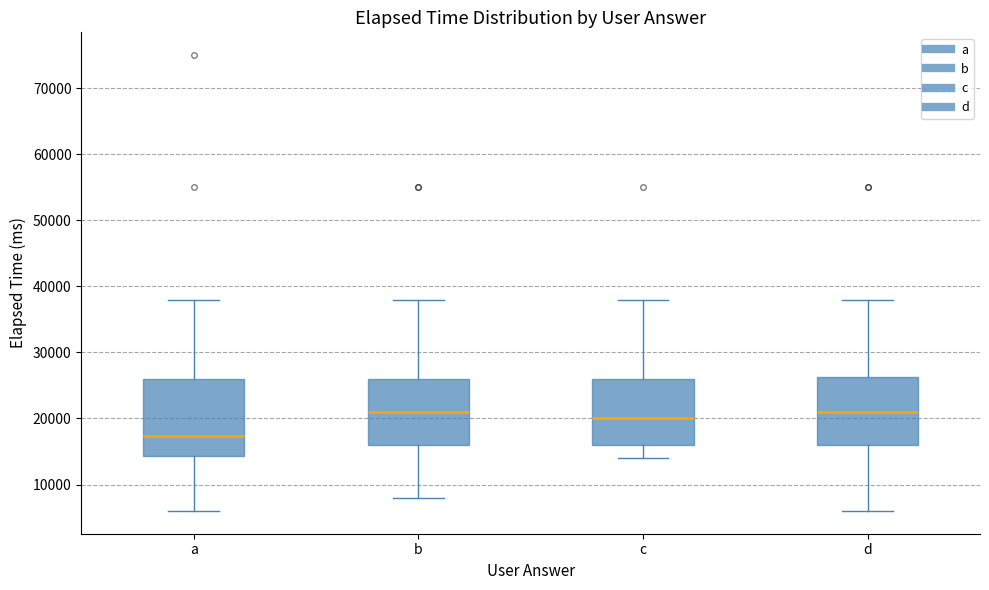

Reading left to right, read every box against the y-axis: the position of its median line, the range the box covers, and the ends of its whiskers. The values are not printed on the chart, so give them approximately, as read against the axis.

a: median 17000, box 14000 to 26000, whiskers 6000 to 38000
b: median 21000, box 16000 to 26000, whiskers 8000 to 38000
c: median 20000, box 16000 to 26000, whiskers 14000 to 38000
d: median 21000, box 16000 to 26000, whiskers 6000 to 38000